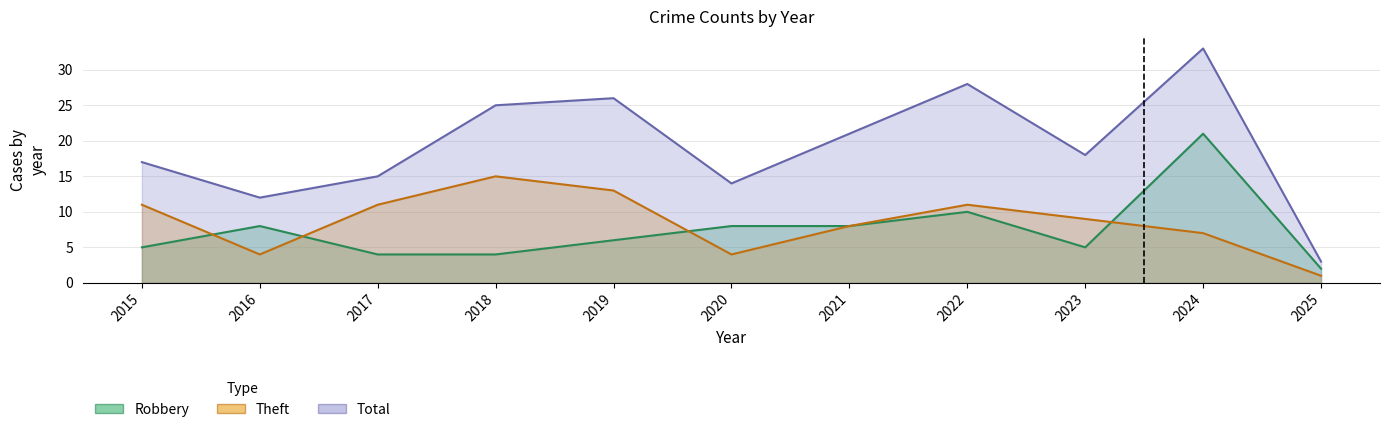

Does the chart have visible grid lines?

Yes